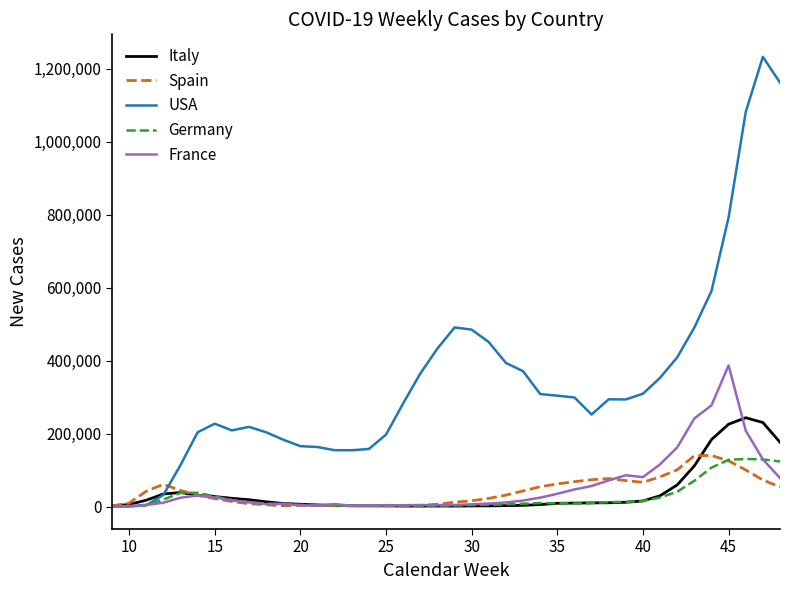

What is the highest value of the Spain series?

140055